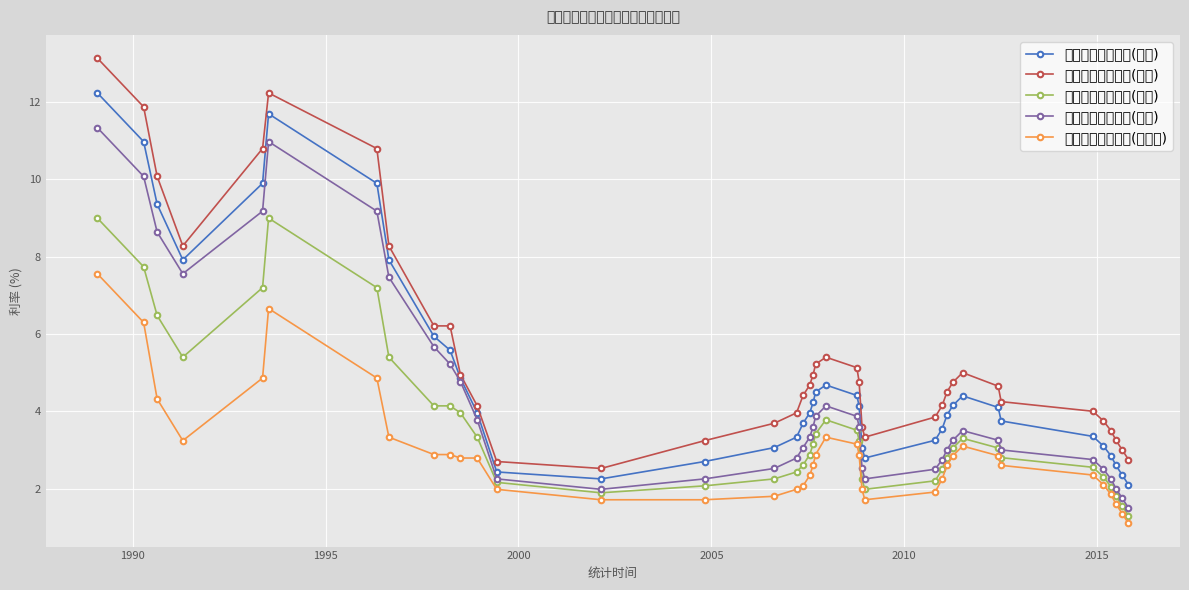

List the series in order of their overall mean, lowest first.

定期存款整存整取(三个月), 定期存款整存整取(半年), 定期存款整存整取(一年), 定期存款整存整取(二年), 定期存款整存整取(三年)